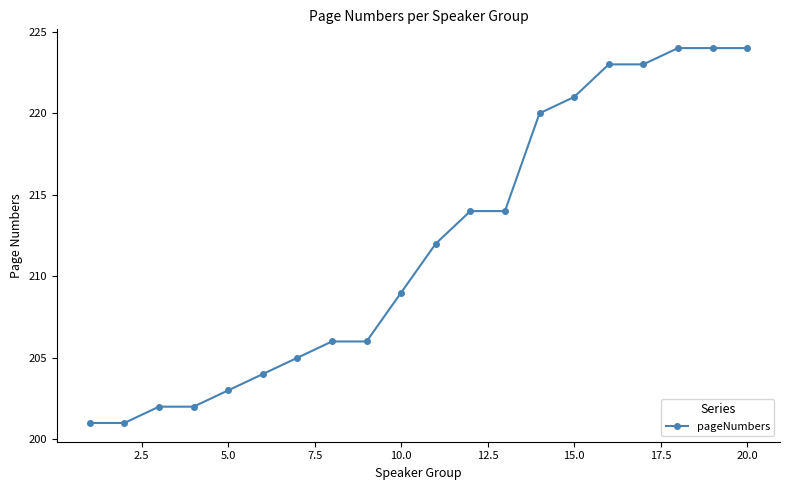

What is the smallest value displayed?

201